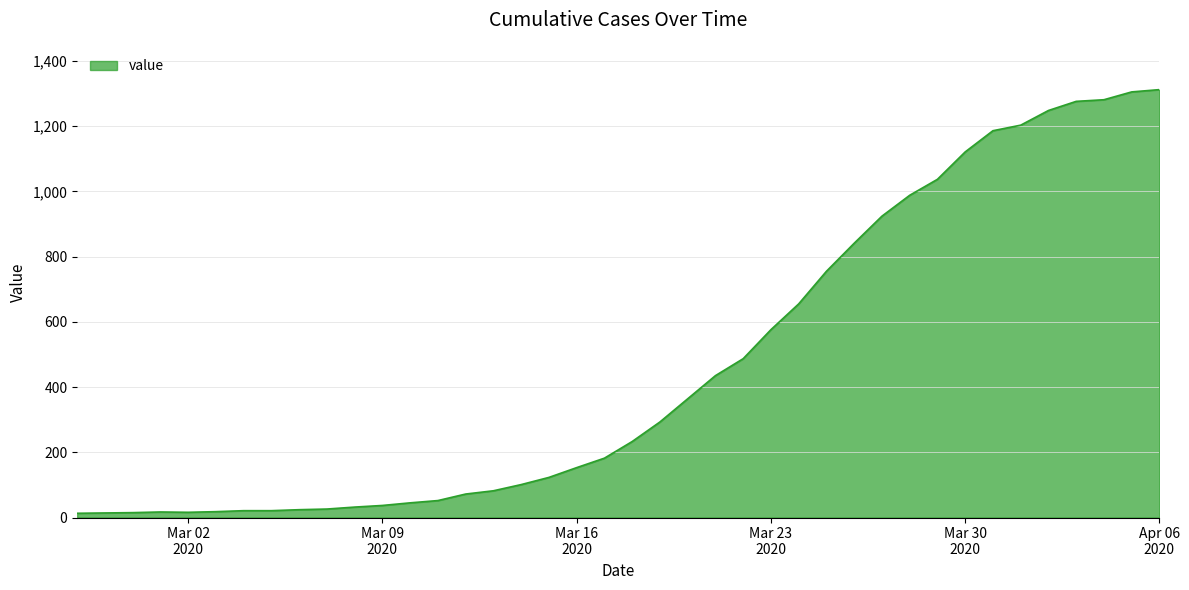

What is the difference between the maximum and minimum values?

1299